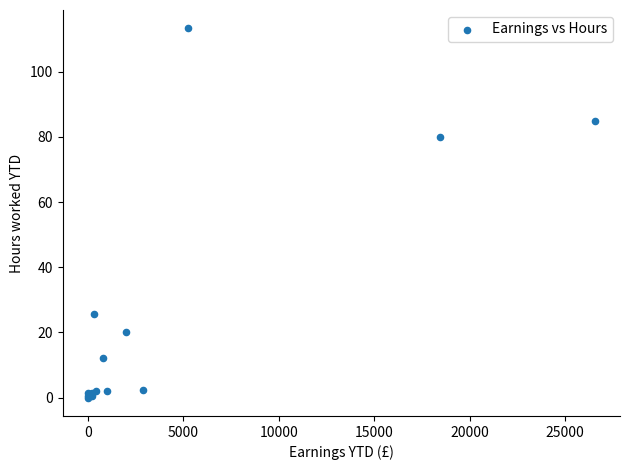

What Y value in the scatter plot is closest to 56?

80.0